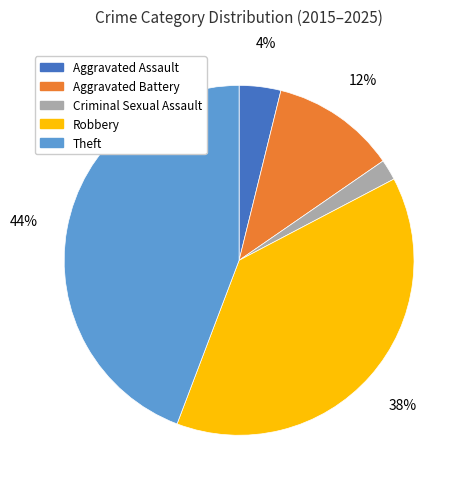

To the nearest percent, what portion does Criminal Sexual Assault represent?

2%